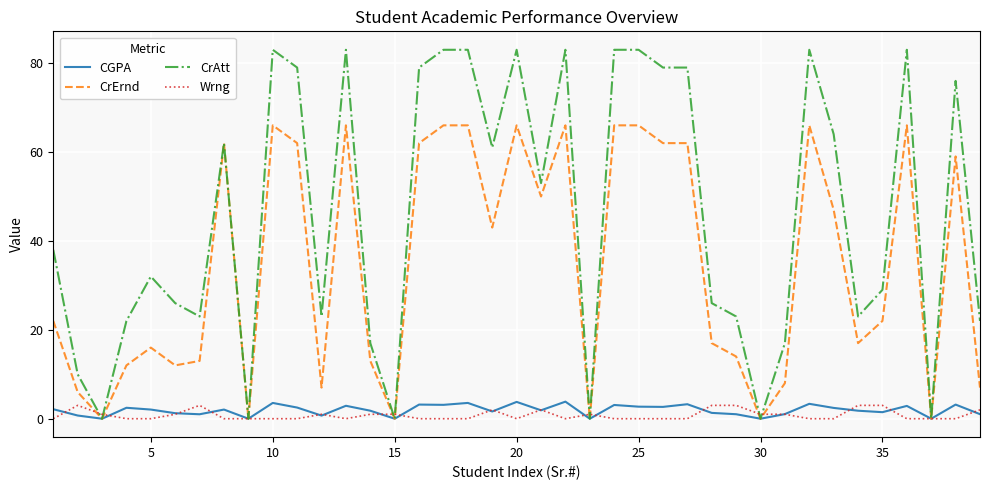

What are all the series names shown in the legend?

CGPA, CrErnd, CrAtt, Wrng